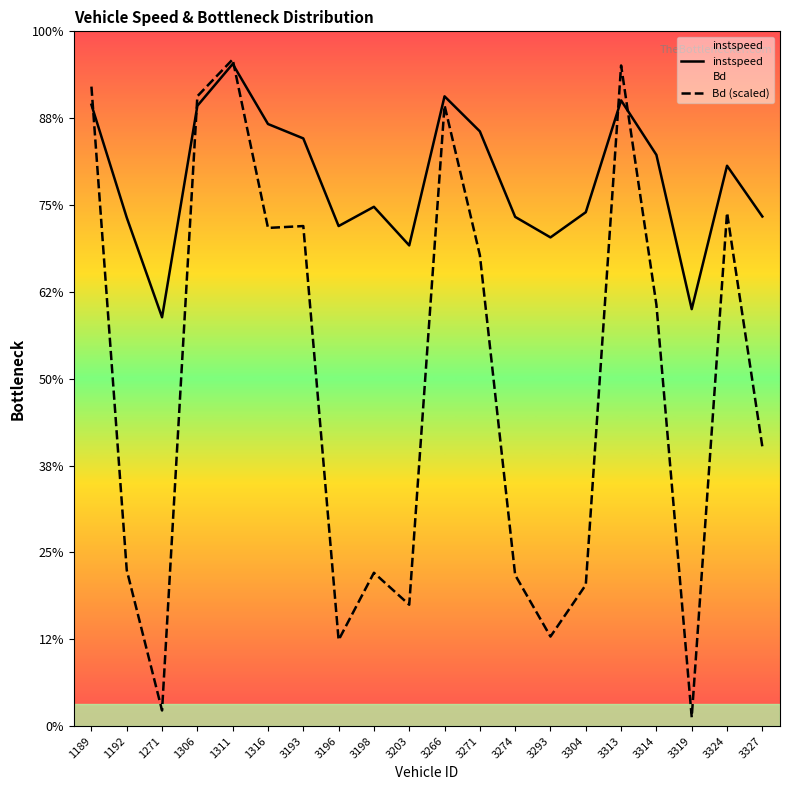

The instspeed series shows 22.6 at 1311. True or false?

False